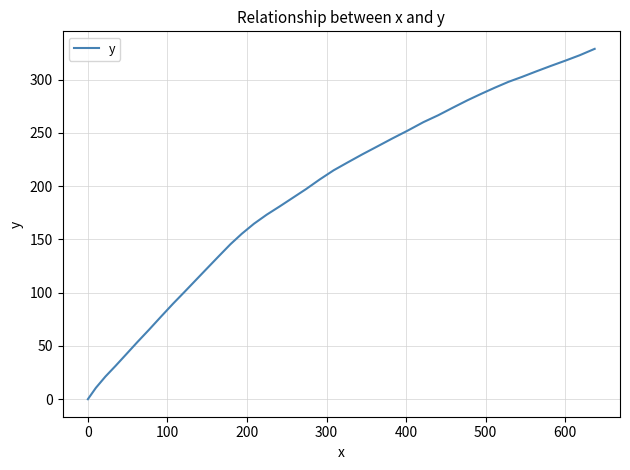

What is the maximum value shown in the chart?

328.9